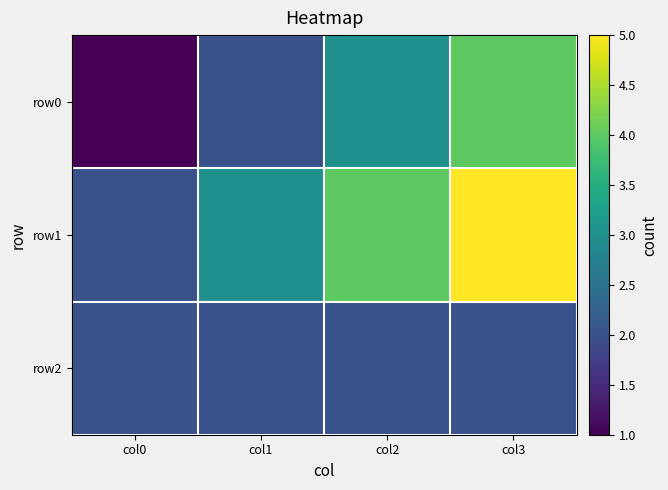

Which label corresponds to the smallest value in the chart?

col0